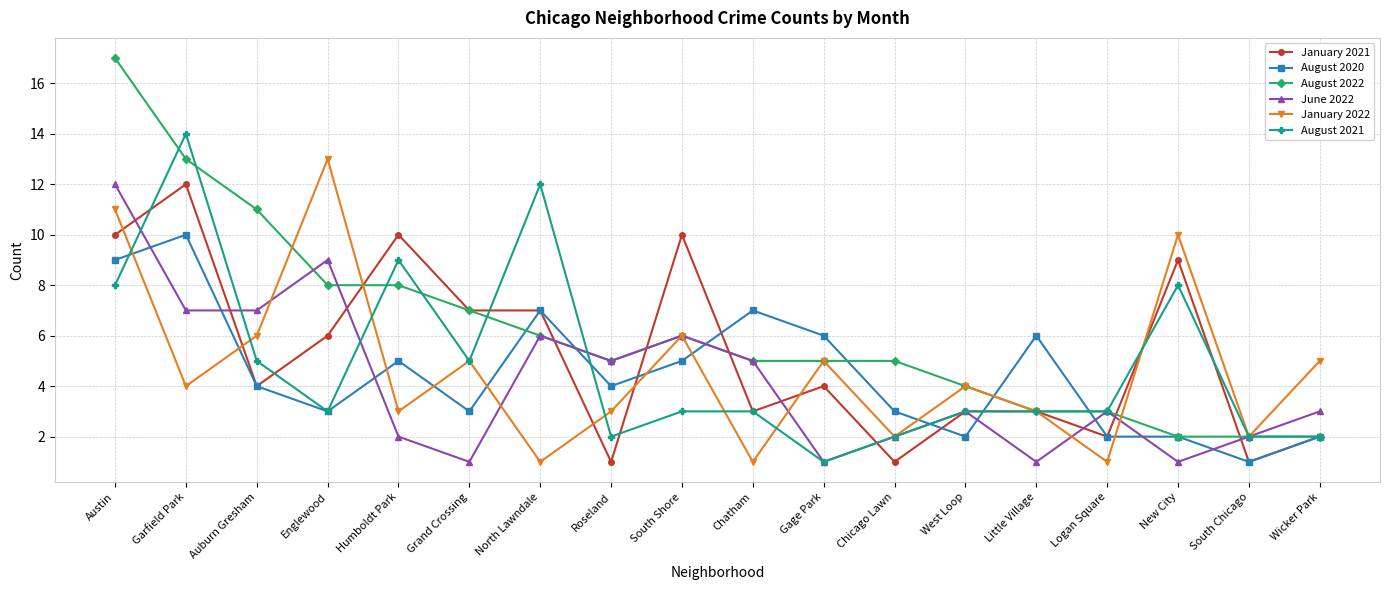

Reading left to right, list all the values displayed in this chart.

January 2021: Austin=10	Garfield Park=12	Auburn Gresham=4	Englewood=6	Humboldt Park=10	Grand Crossing=7	North Lawndale=7	Roseland=1	South Shore=10	Chatham=3	Gage Park=4	Chicago Lawn=1	West Loop=3	Little Village=3	Logan Square=2	New City=9	South Chicago=1	Wicker Park=2
August 2020: Austin=9	Garfield Park=10	Auburn Gresham=4	Englewood=3	Humboldt Park=5	Grand Crossing=3	North Lawndale=7	Roseland=4	South Shore=5	Chatham=7	Gage Park=6	Chicago Lawn=3	West Loop=2	Little Village=6	Logan Square=2	New City=2	South Chicago=1	Wicker Park=2
August 2022: Austin=17	Garfield Park=13	Auburn Gresham=11	Englewood=8	Humboldt Park=8	Grand Crossing=7	North Lawndale=6	Roseland=5	South Shore=6	Chatham=5	Gage Park=5	Chicago Lawn=5	West Loop=4	Little Village=3	Logan Square=3	New City=2	South Chicago=2	Wicker Park=2
June 2022: Austin=12	Garfield Park=7	Auburn Gresham=7	Englewood=9	Humboldt Park=2	Grand Crossing=1	North Lawndale=6	Roseland=5	South Shore=6	Chatham=5	Gage Park=1	Chicago Lawn=2	West Loop=3	Little Village=1	Logan Square=3	New City=1	South Chicago=2	Wicker Park=3
January 2022: Austin=11	Garfield Park=4	Auburn Gresham=6	Englewood=13	Humboldt Park=3	Grand Crossing=5	North Lawndale=1	Roseland=3	South Shore=6	Chatham=1	Gage Park=5	Chicago Lawn=2	West Loop=4	Little Village=3	Logan Square=1	New City=10	South Chicago=2	Wicker Park=5
August 2021: Austin=8	Garfield Park=14	Auburn Gresham=5	Englewood=3	Humboldt Park=9	Grand Crossing=5	North Lawndale=12	Roseland=2	South Shore=3	Chatham=3	Gage Park=1	Chicago Lawn=2	West Loop=3	Little Village=3	Logan Square=3	New City=8	South Chicago=2	Wicker Park=2